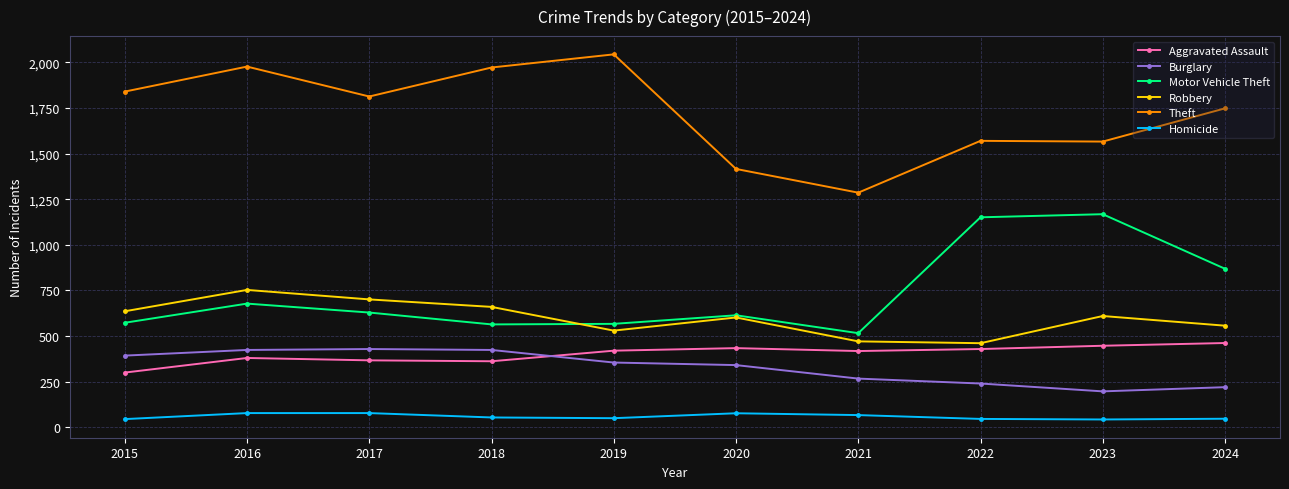

At how many categories does at least one series exceed 590?

10